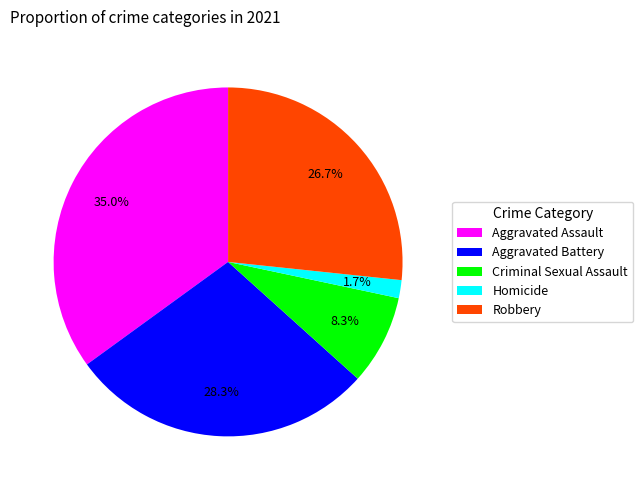

Which slice is the largest?

Aggravated Assault